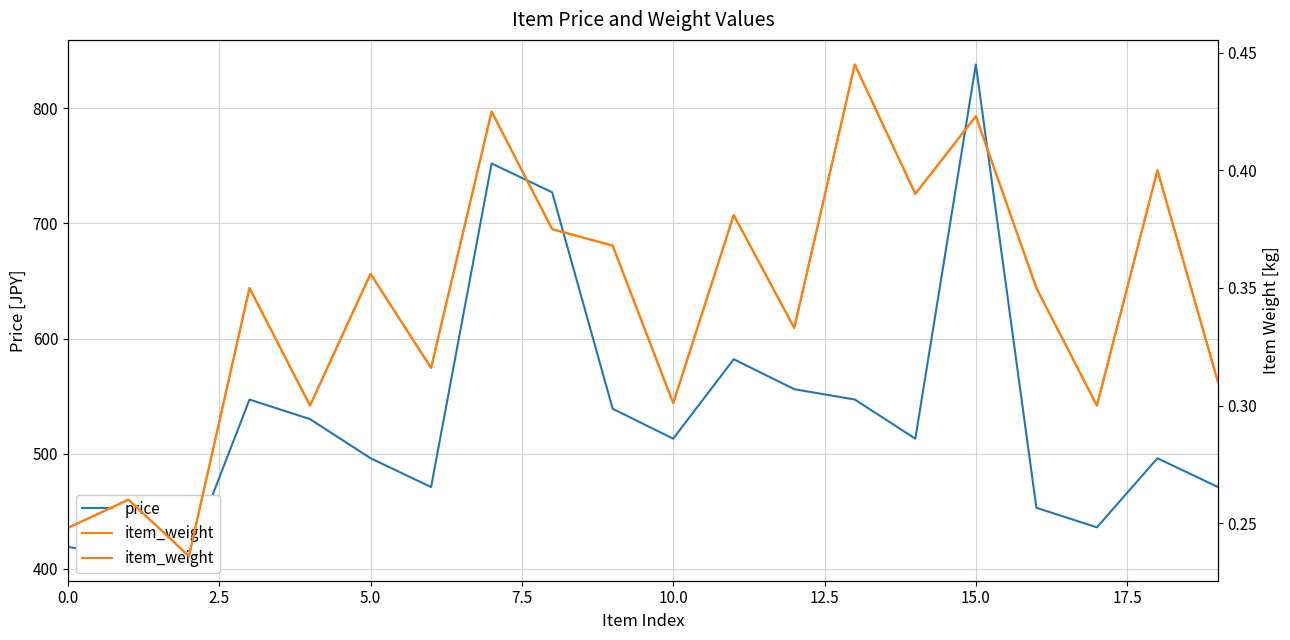

The value of item_weight at 17 is 0.3. True or false?

True